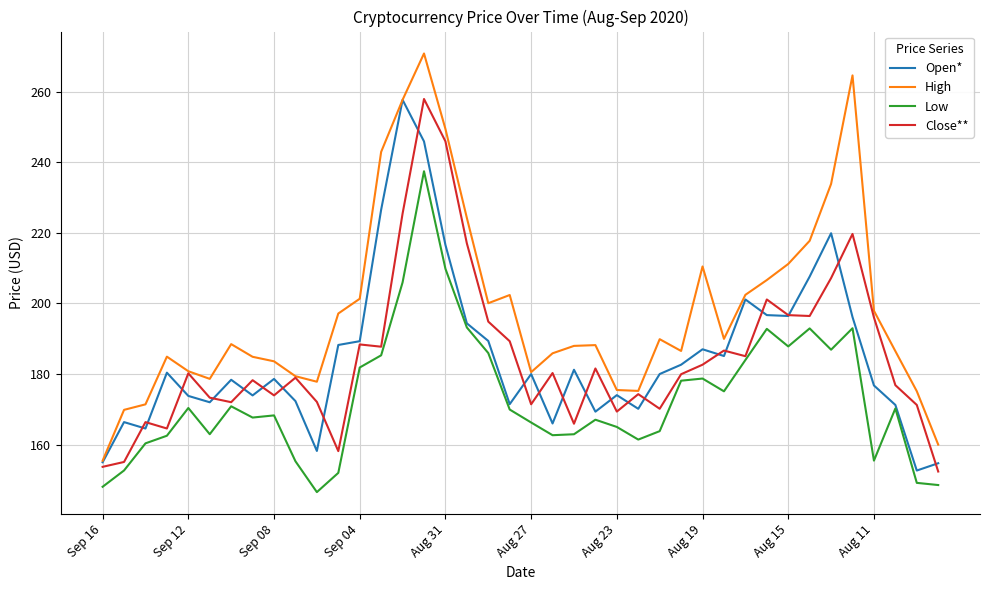

What is the smallest value displayed?

146.6